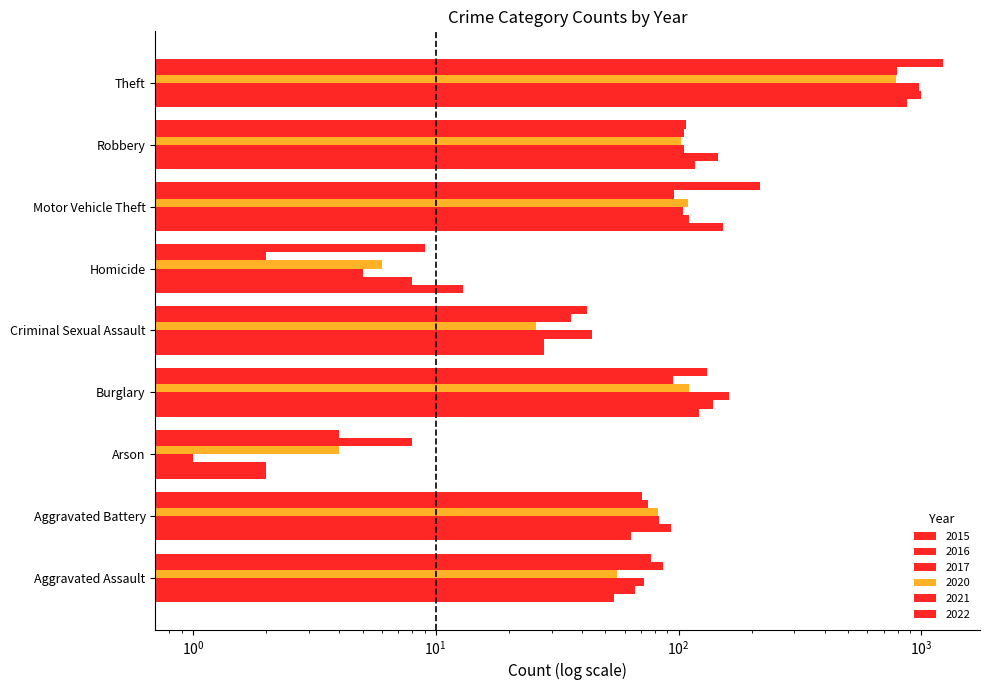

What is the label of the 4th bar from the left?

Burglary